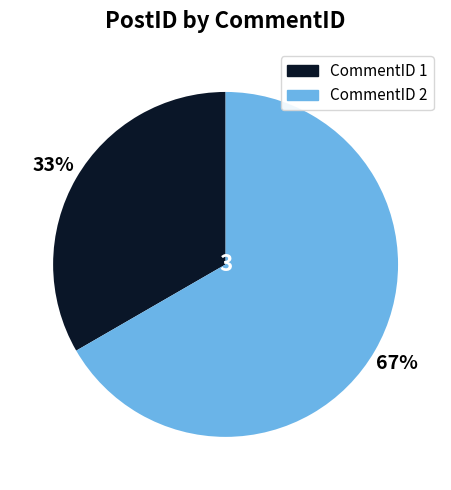

To the nearest percent, what is the average slice percentage?

50%